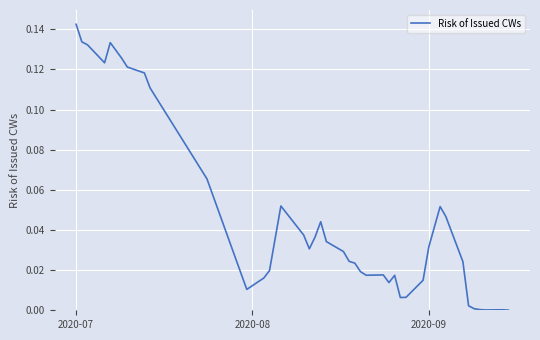

How many lines are shown in the chart?

1